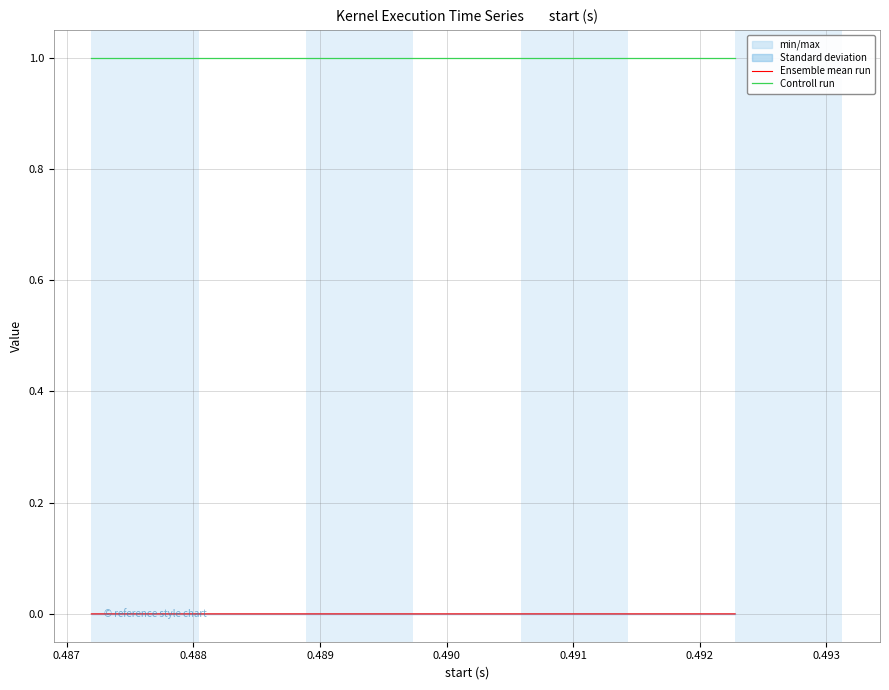

Rank the series by their average value, from highest to lowest.

Controll run, Ensemble mean run